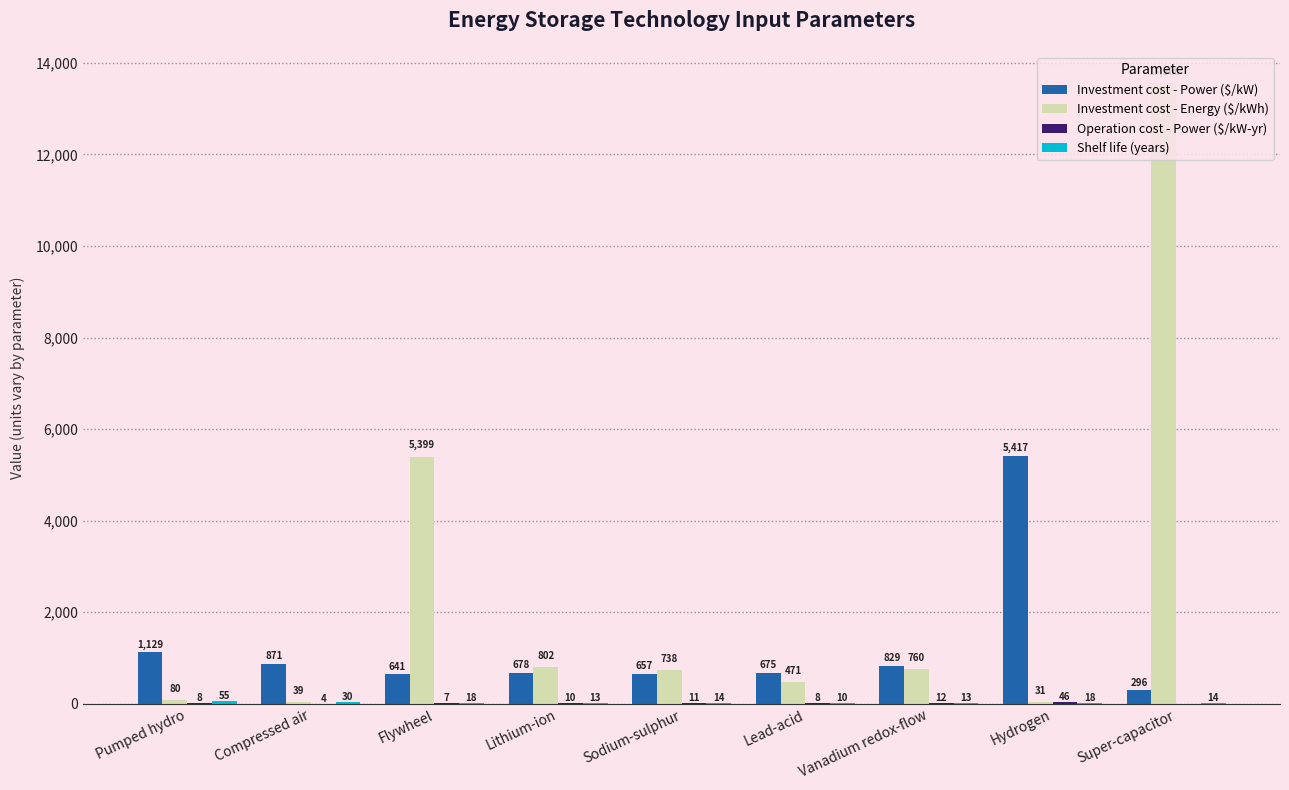

What value does the Investment cost - Energy ($/kWh) series have at Lithium-ion, to the nearest 10?

800